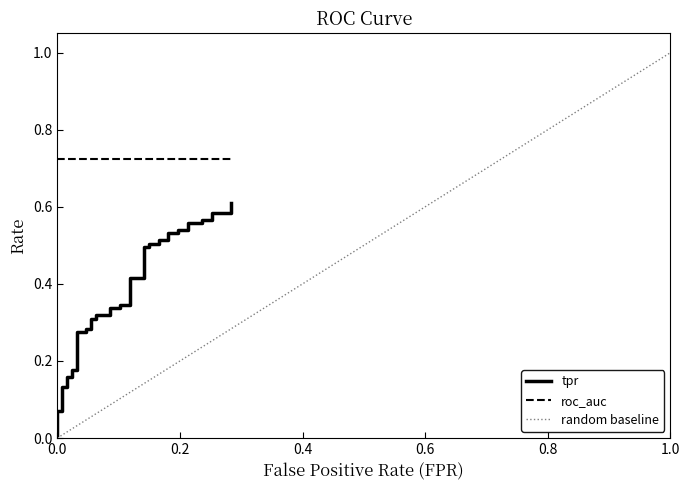

Reading left to right, list all the values displayed in this chart.

0.0	0.1	0.1	0.1	0.1	0.2	0.2	0.2	0.2	0.3	0.3	0.3	0.3	0.3	0.3	0.3	0.3	0.3	0.3	0.3	0.3	0.4	0.4	0.5	0.5	0.5	0.5	0.5	0.5	0.5	0.5	0.5	0.5	0.6	0.6	0.6	0.6	0.6	0.6	0.6